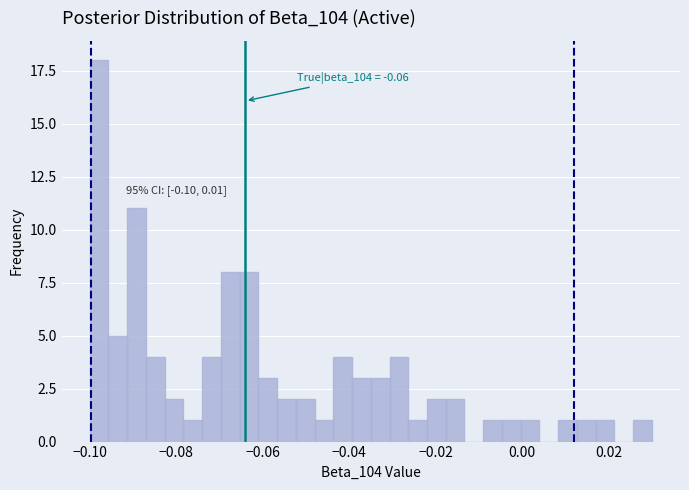

Around what value on the x-axis is the tallest bar? Give the approximate position of its centre, as read against the axis.

-0.098